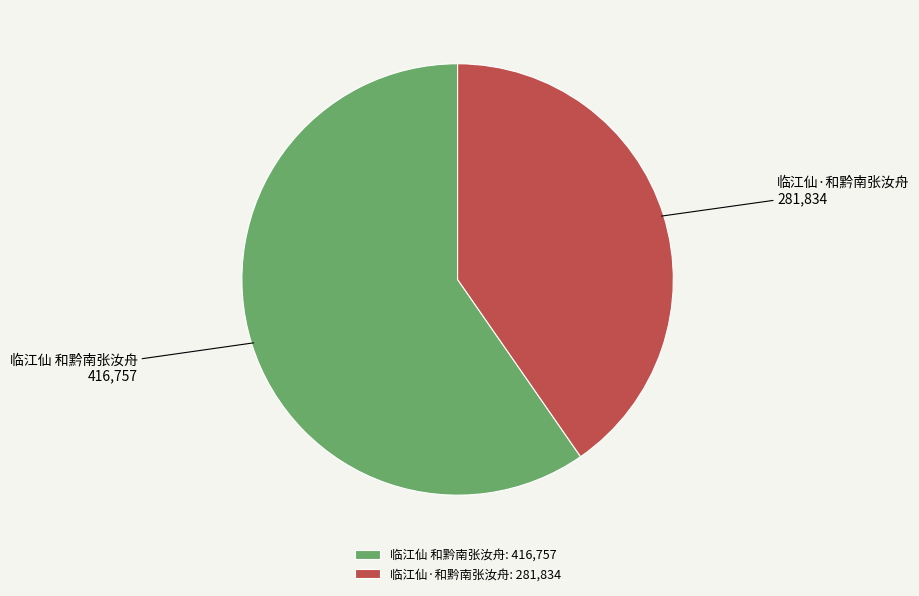

Do 临江仙 和黔南张汝舟 and 临江仙·和黔南张汝舟 together represent more than half of the pie?

Yes